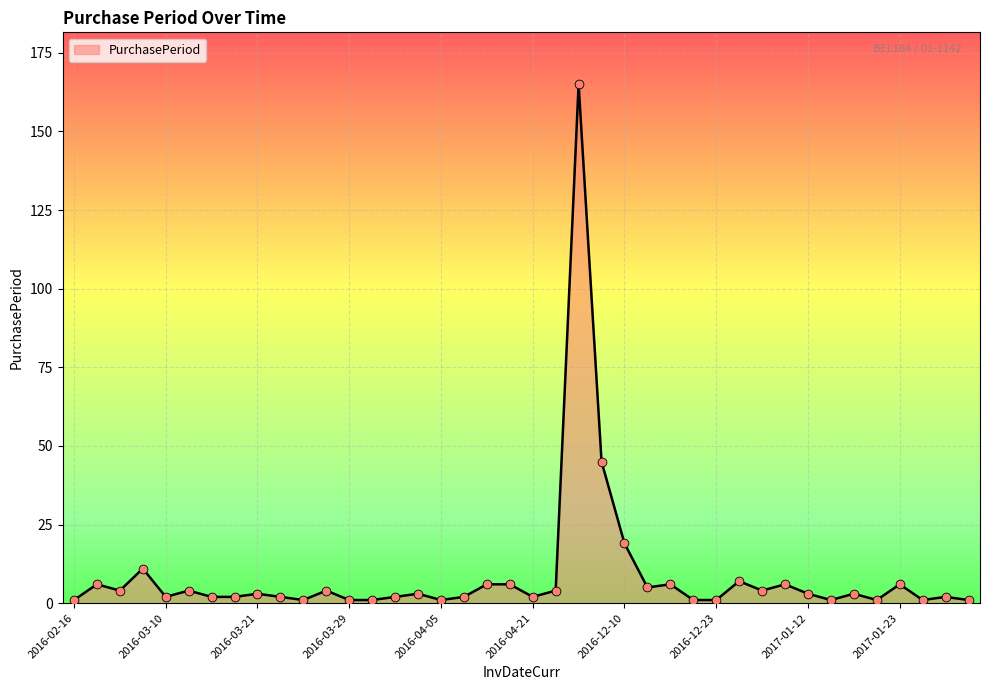

What is the greatest value displayed?

165